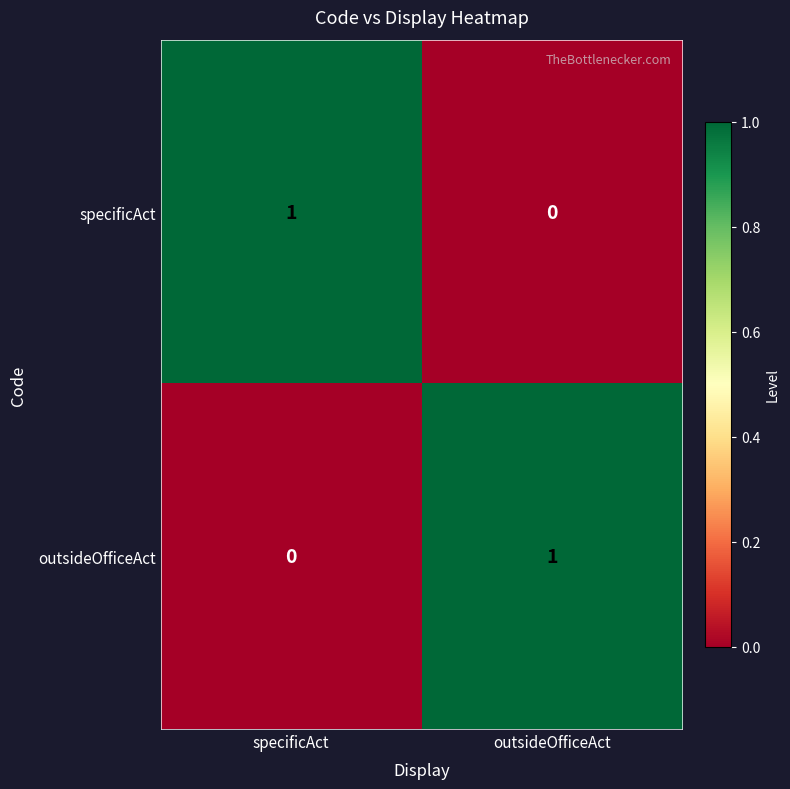

List the labels in order of outsideOfficeAct value, smallest first.

specificAct, outsideOfficeAct